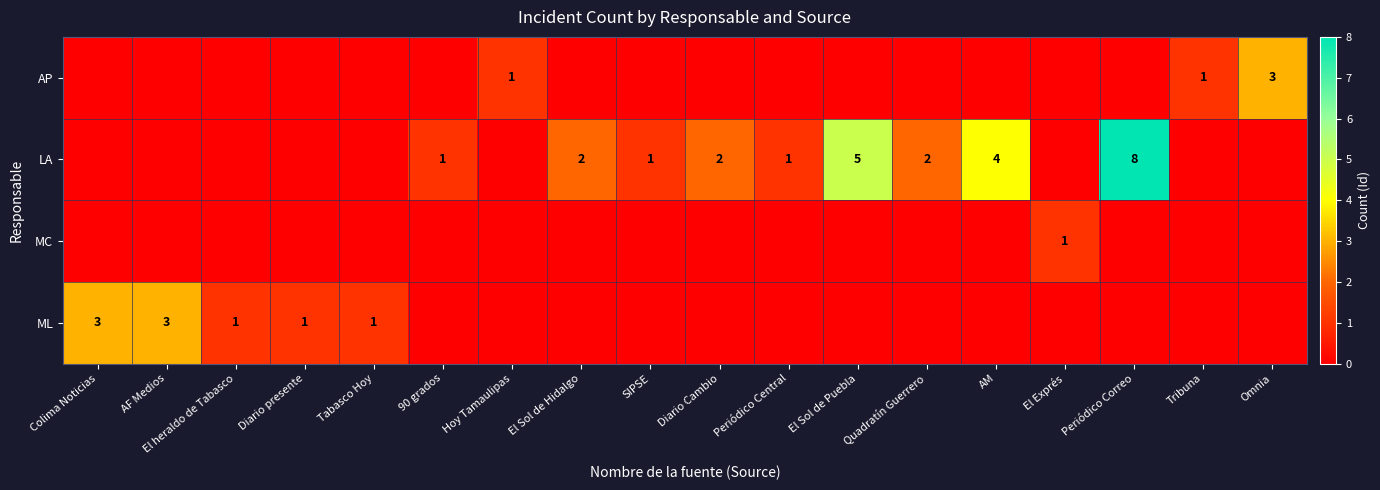

The LA series shows 2 at El Sol de Puebla. True or false?

False